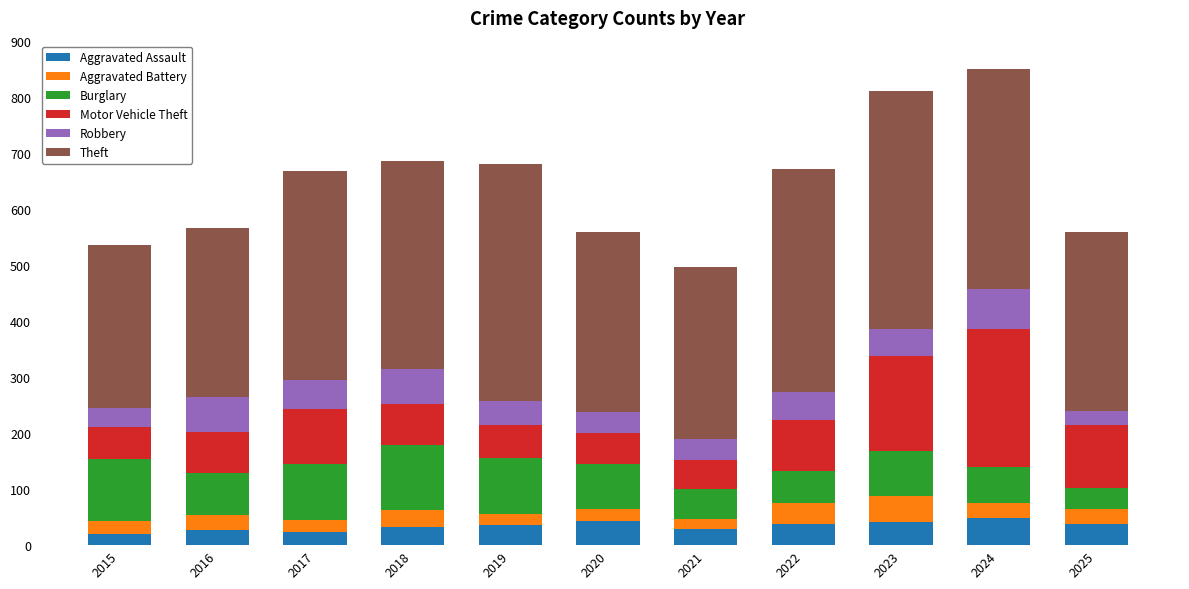

What is the highest value of the Aggravated Assault series?

48